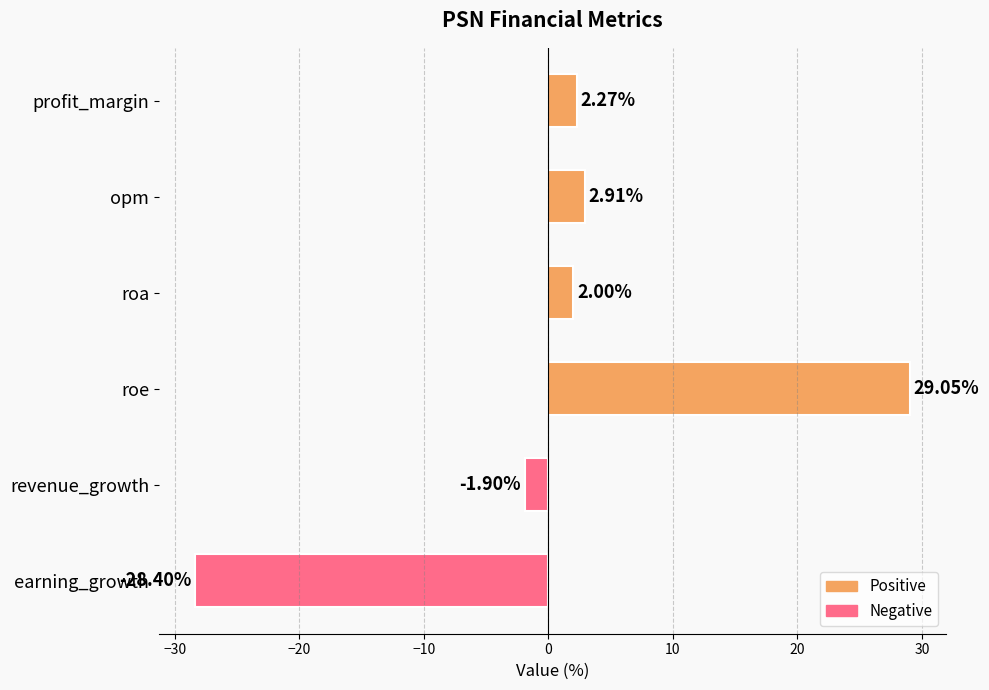

What is the sum of all values?

5.9